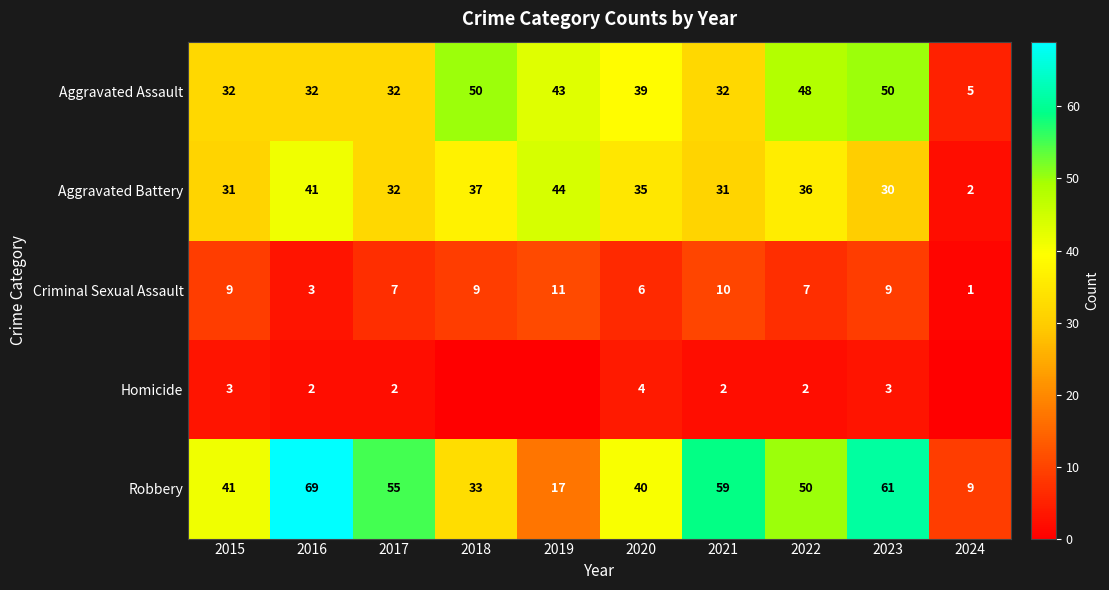

At how many categories does at least one series exceed 46?

6